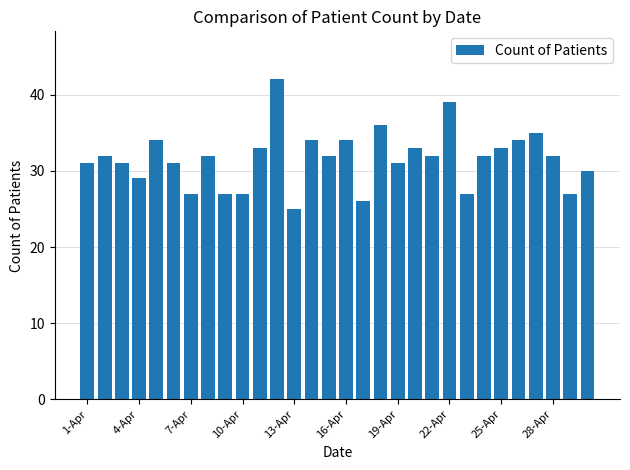

What is the value of the 16th bar from the left?

34